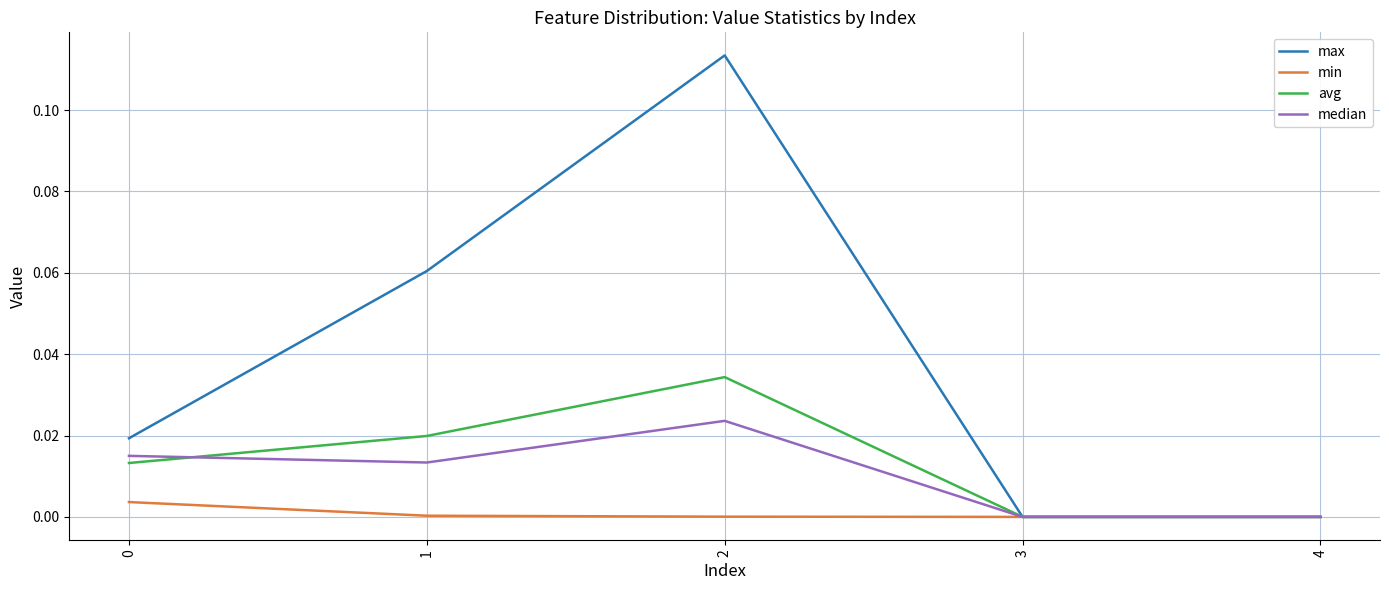

Which series has the largest total across all categories?

max